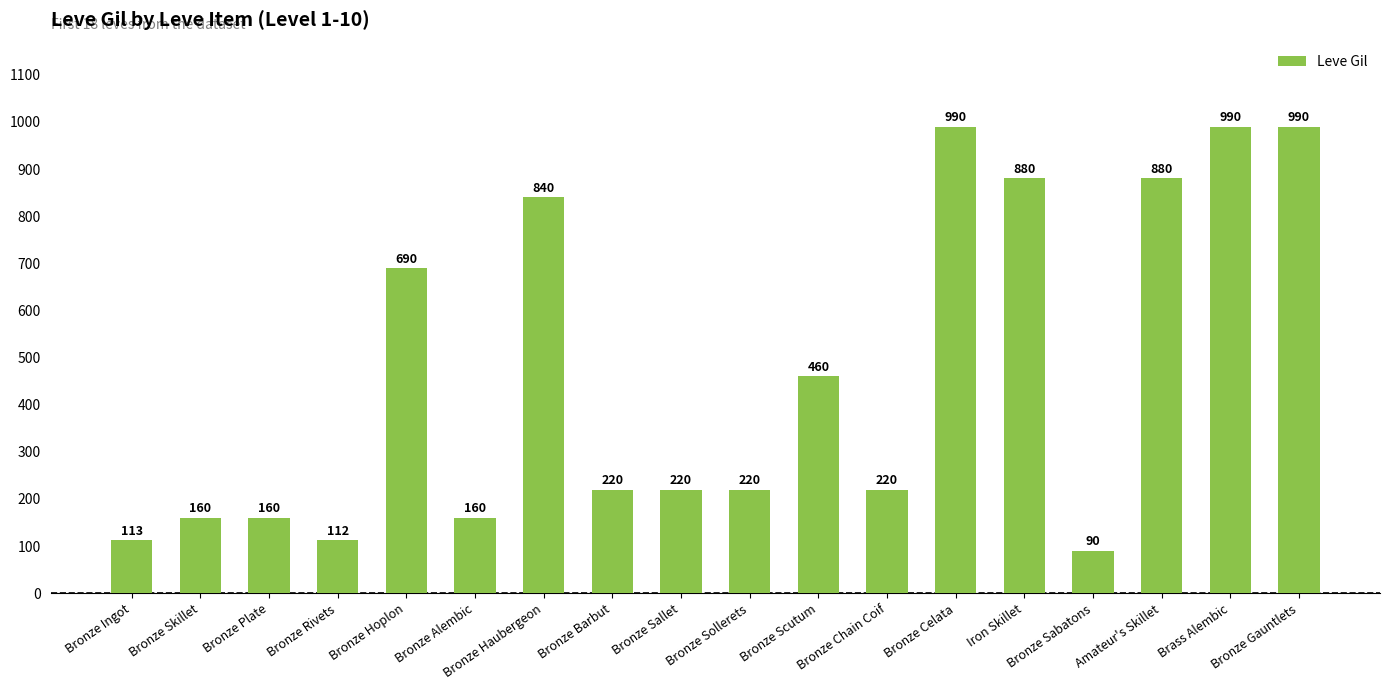

What is the value of the 13th bar from the left?

990